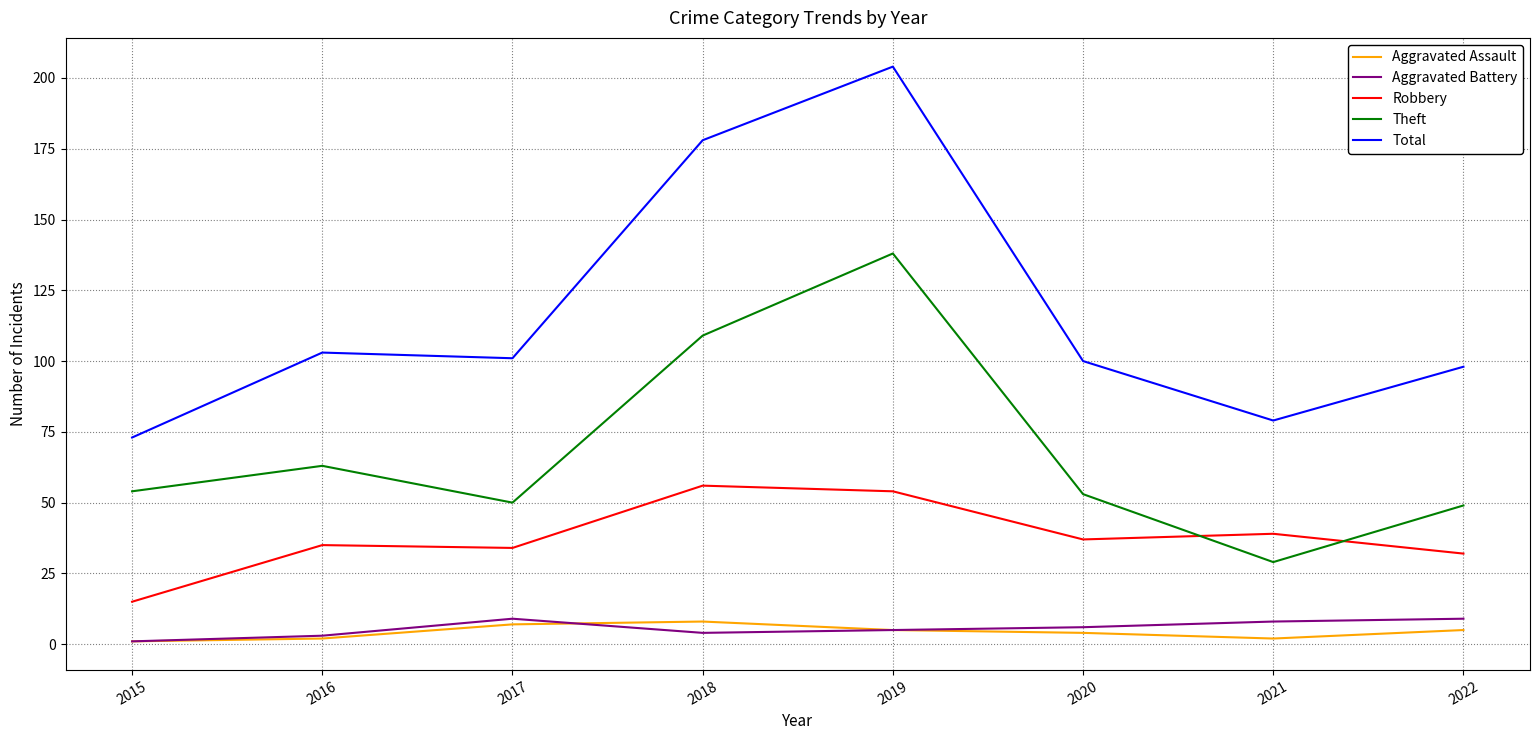

Which series has the largest range (max minus min)?

Total